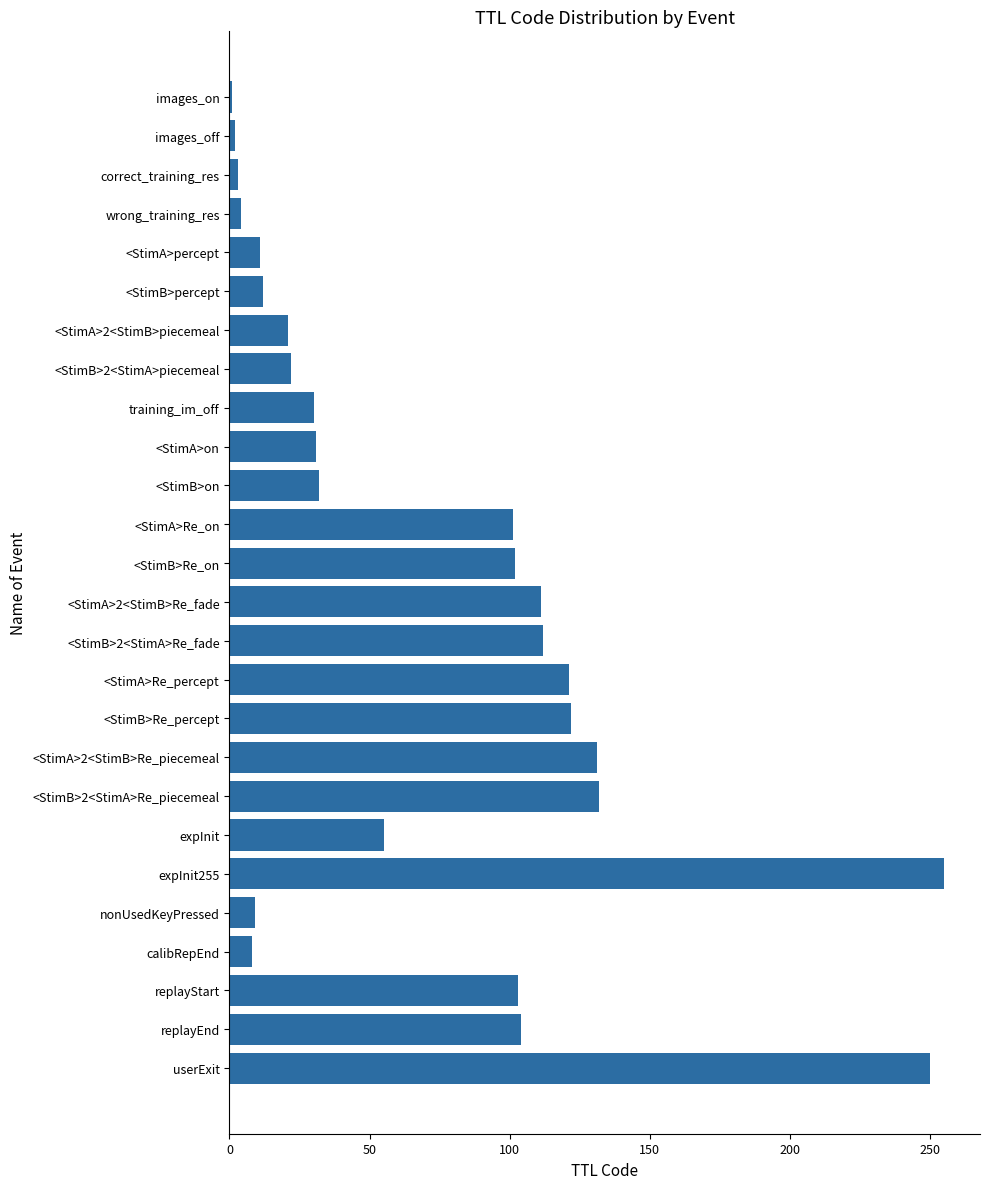

Which has a higher value, <StimB>Re_percept or images_on?

<StimB>Re_percept